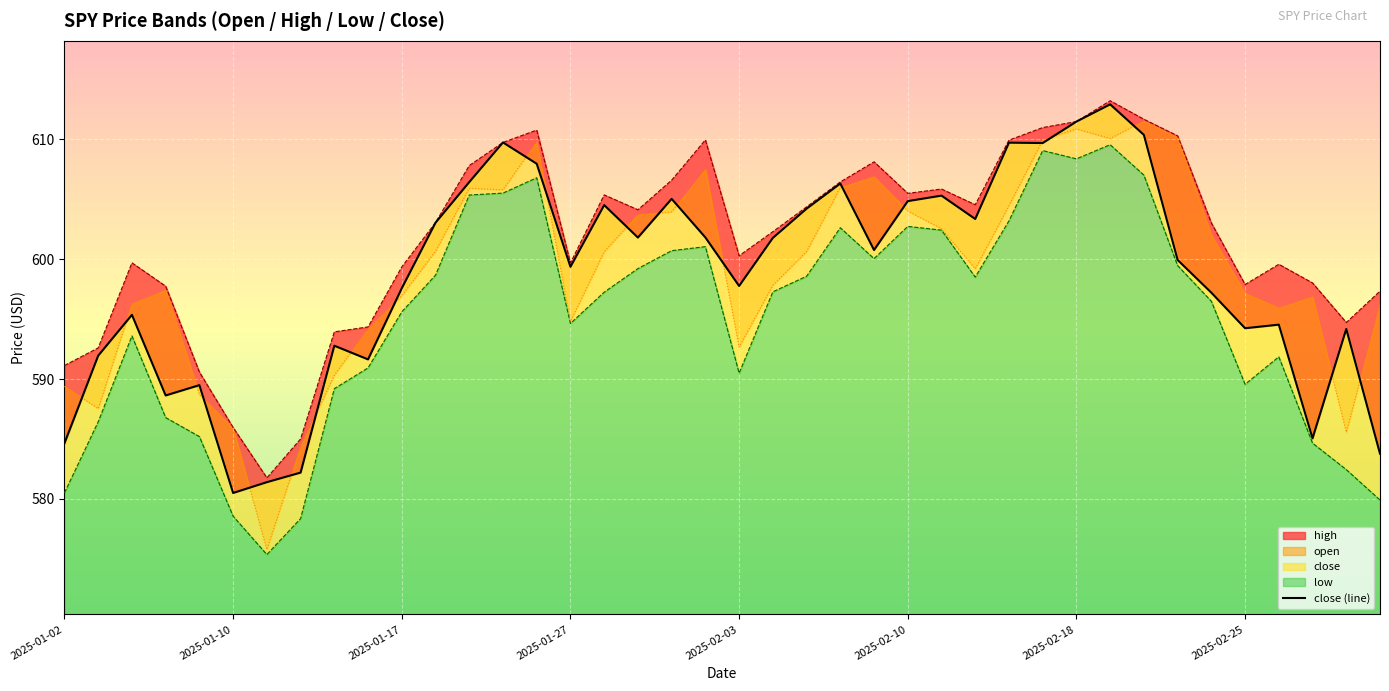

What is the average value?

598.6